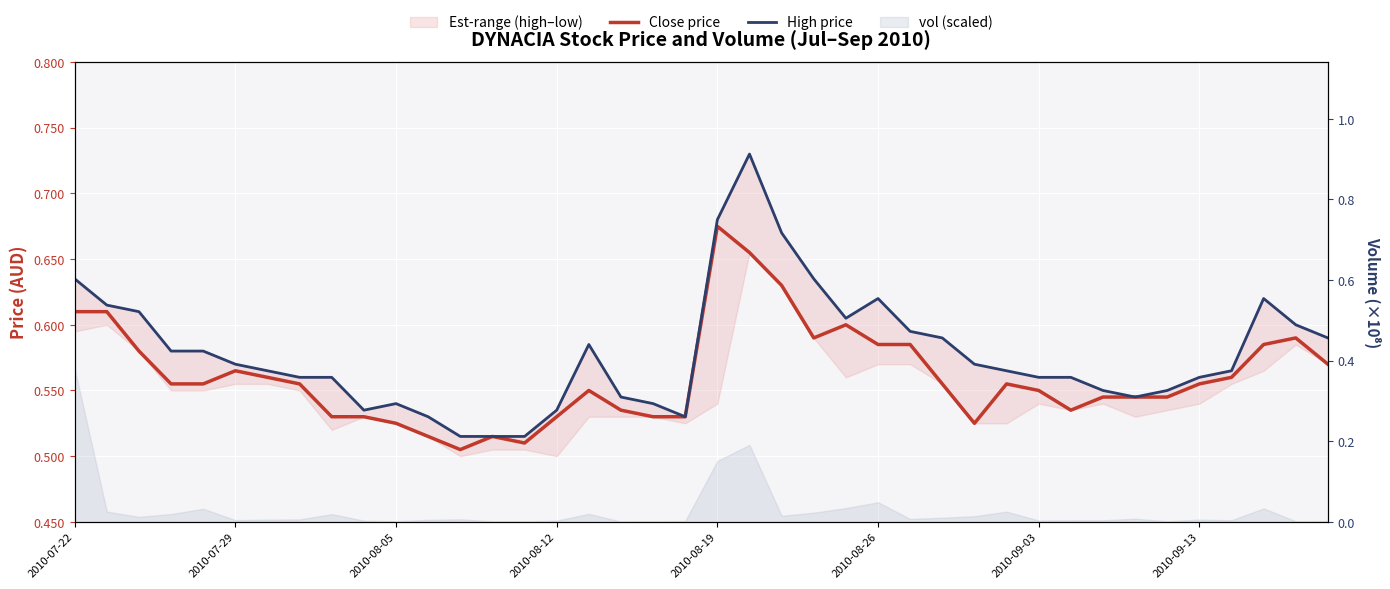

What is the minimum value for High price?

0.5